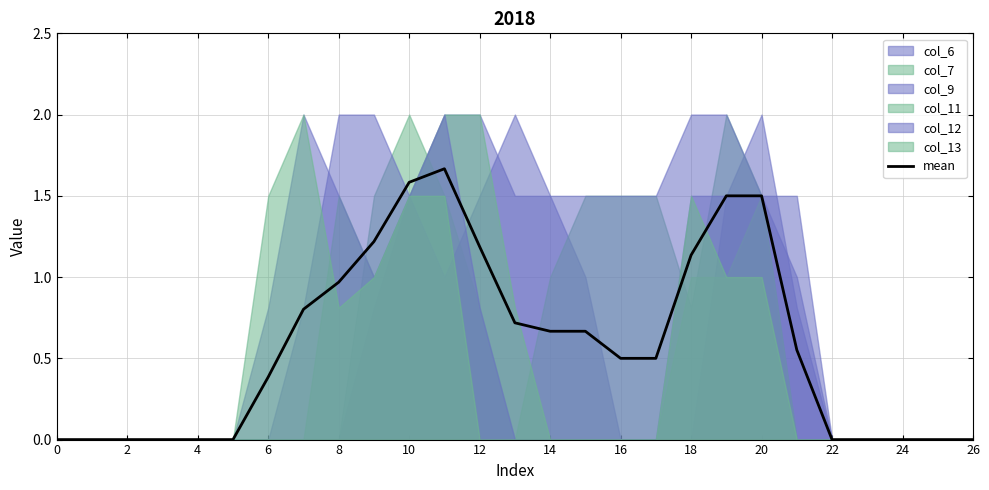

The chart shows a value of 0.1 at 17. True or false?

False